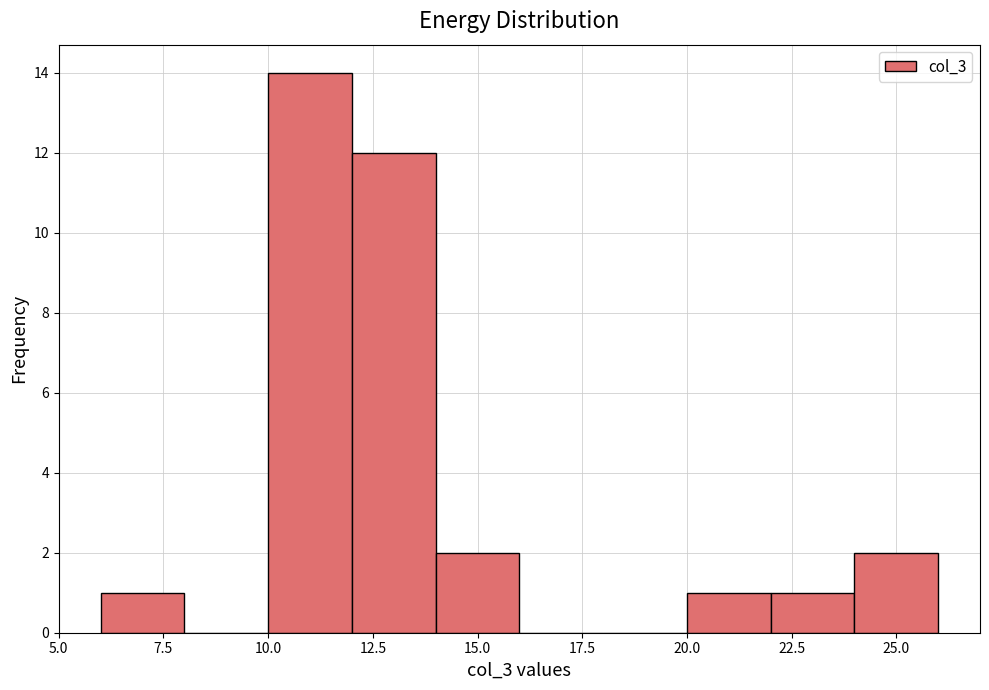

Reading left to right, transcribe this chart: for each bar, give the range it covers on the x-axis and its height. The values are not printed on the chart, so give them approximately, as read against the axis.

6 to 8: 1
8 to 10: 0
10 to 12: 14
12 to 14: 12
14 to 16: 2
16 to 18: 0
18 to 20: 0
20 to 22: 1
22 to 24: 1
24 to 26: 2